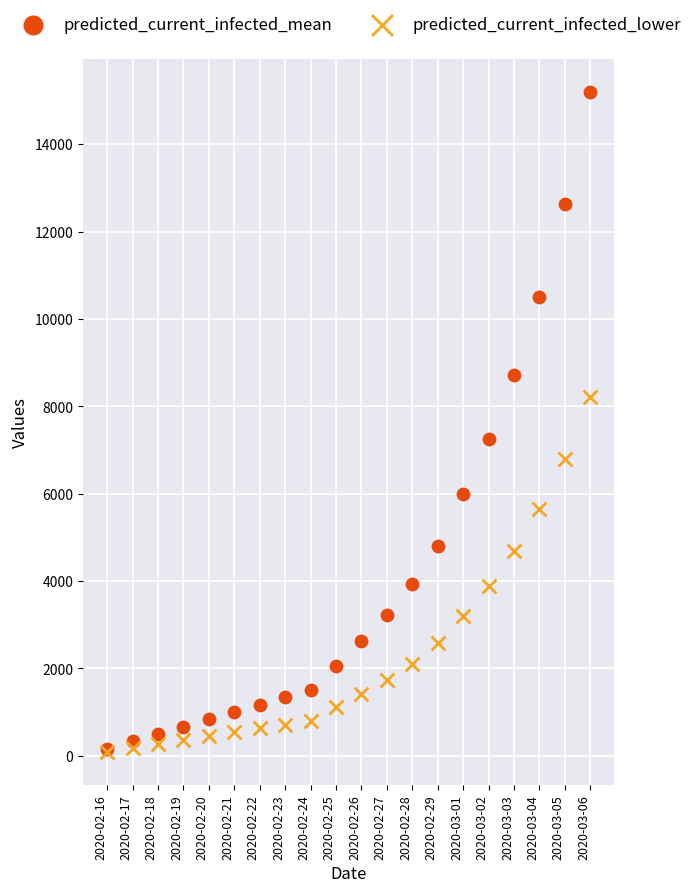

Across all series, what Y value is closest to 7642?

7245